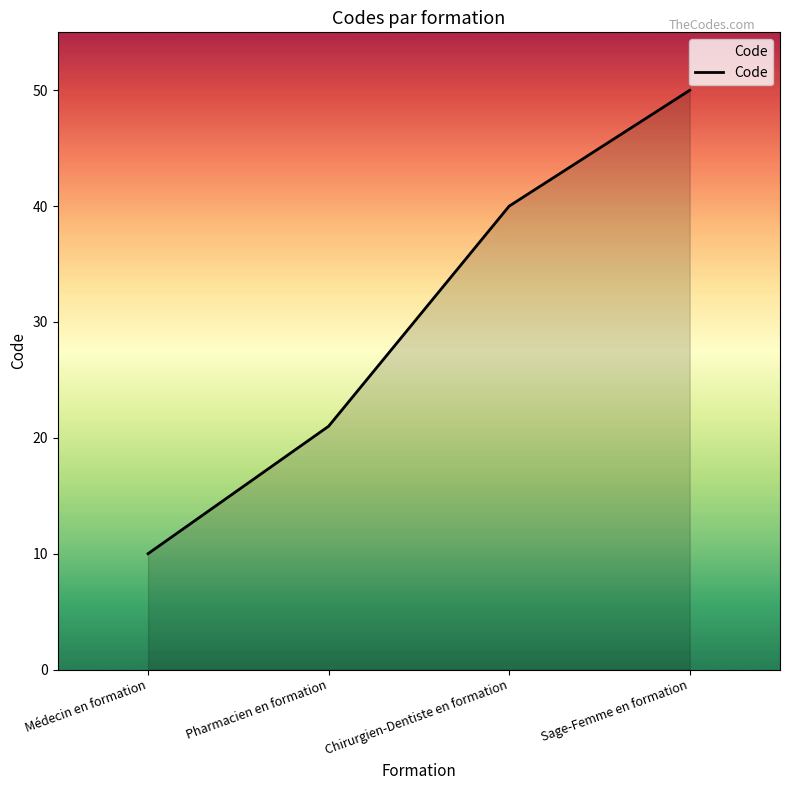

Which label corresponds to the smallest value in the chart?

Médecin en formation